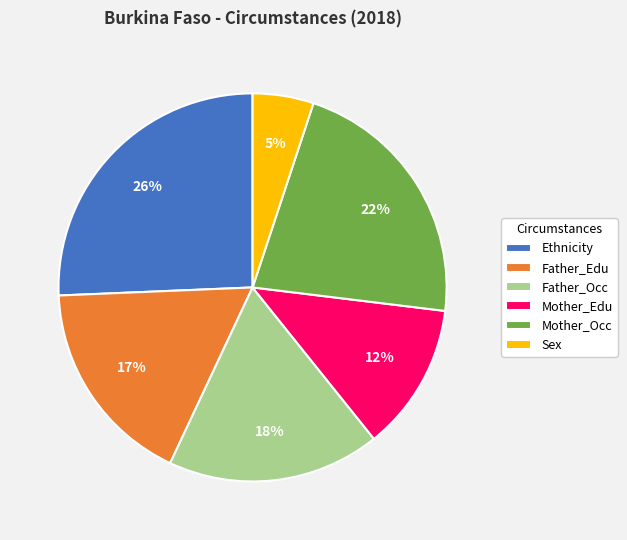

How many segments does this pie chart have?

6